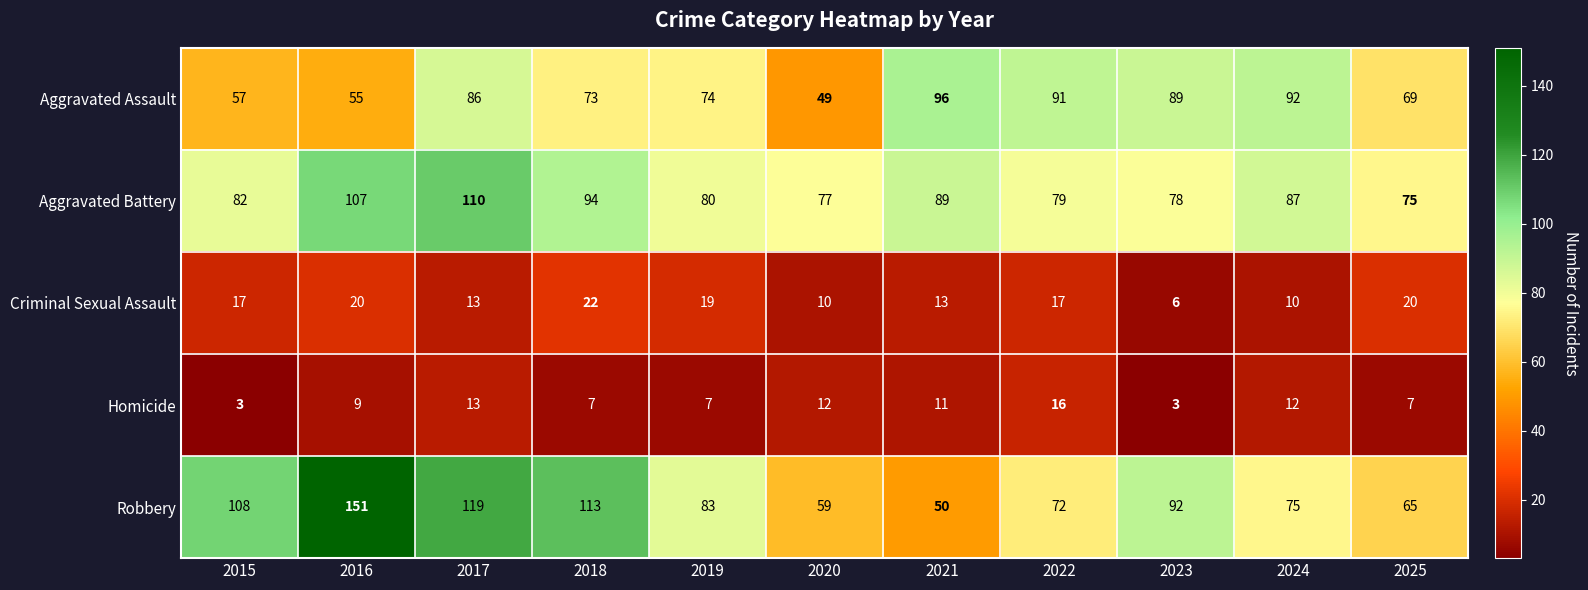

What is the difference between the highest and lowest values at 2015?

105